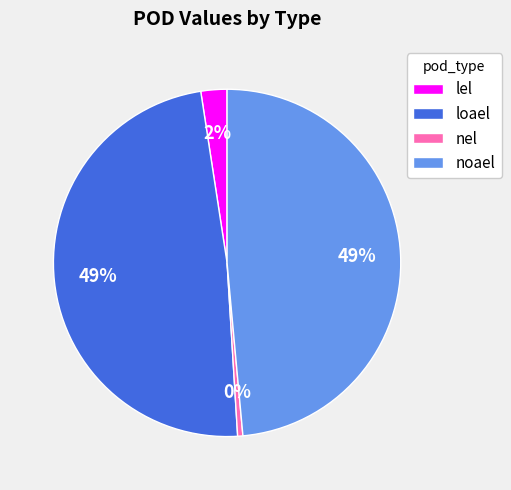

Between lel and nel, which is larger?

lel